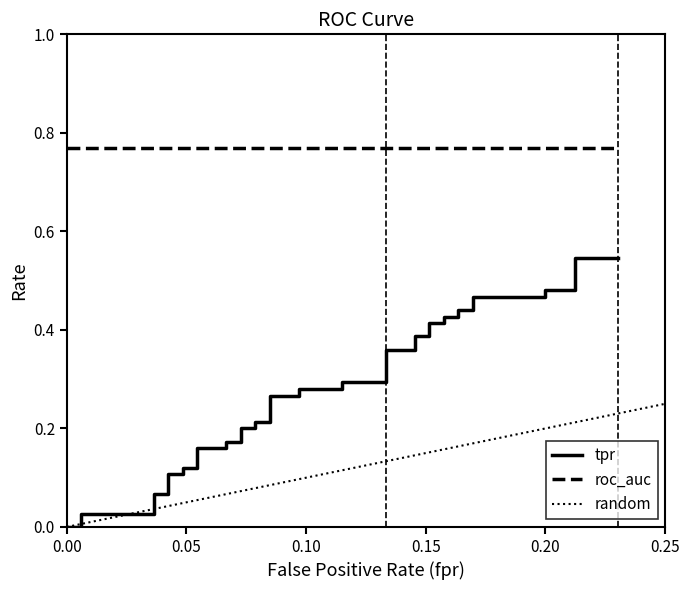

Reading right to left, transcribe all the data shown in this chart.

fpr: 0.2	0.2	0.2	0.2	0.2	0.2	0.2	0.2	0.2	0.2	0.2	0.2	0.2	0.1	0.1	0.1	0.1	0.1	0.1	0.1	0.1	0.1	0.1	0.1	0.1	0.1	0.1	0.1	0.1	0.1	0.1	0.0	0.0	0.0	0.0	0.0	0.0	0.0	0.0	0.0
tpr: 0.5	0.5	0.5	0.5	0.5	0.5	0.4	0.4	0.4	0.4	0.4	0.4	0.4	0.4	0.4	0.4	0.3	0.3	0.3	0.3	0.3	0.3	0.2	0.2	0.2	0.2	0.2	0.2	0.2	0.2	0.1	0.1	0.1	0.1	0.1	0.1	0.0	0.0	0.0	0.0
roc_auc: 0.8	0.8	0.8	0.8	0.8	0.8	0.8	0.8	0.8	0.8	0.8	0.8	0.8	0.8	0.8	0.8	0.8	0.8	0.8	0.8	0.8	0.8	0.8	0.8	0.8	0.8	0.8	0.8	0.8	0.8	0.8	0.8	0.8	0.8	0.8	0.8	0.8	0.8	0.8	0.8